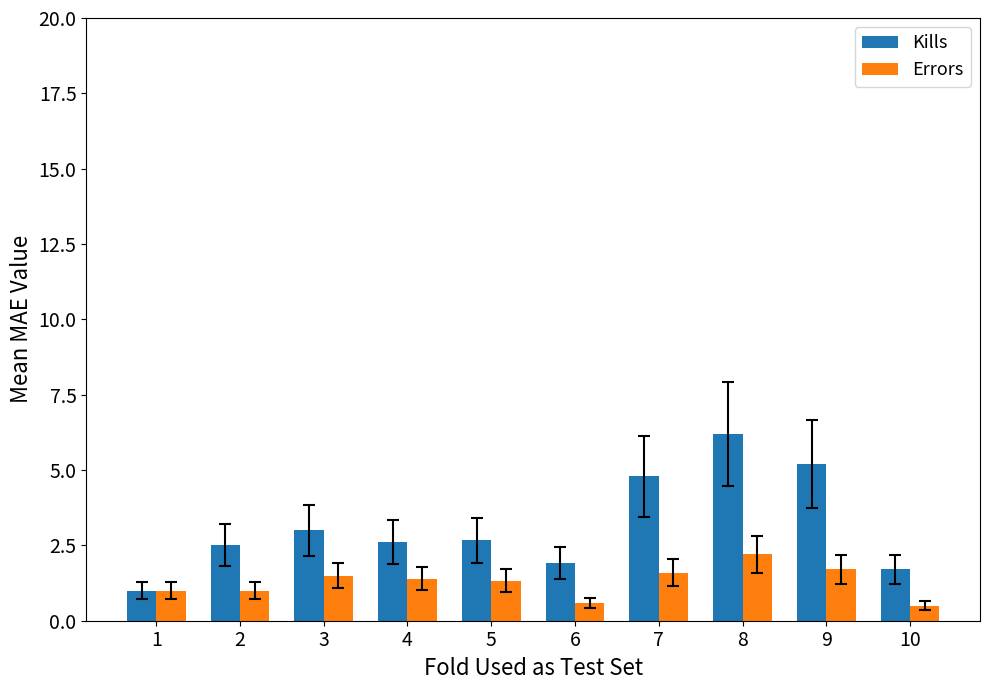

Is the value of Errors at 6 greater than the value of Kills at 1?

No